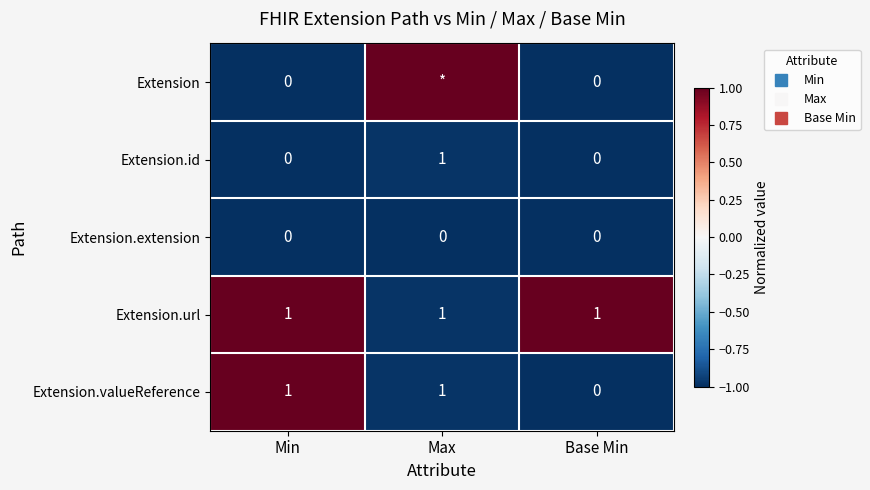

List the labels in order of Extension.id value, largest first.

Max, Min, Base Min